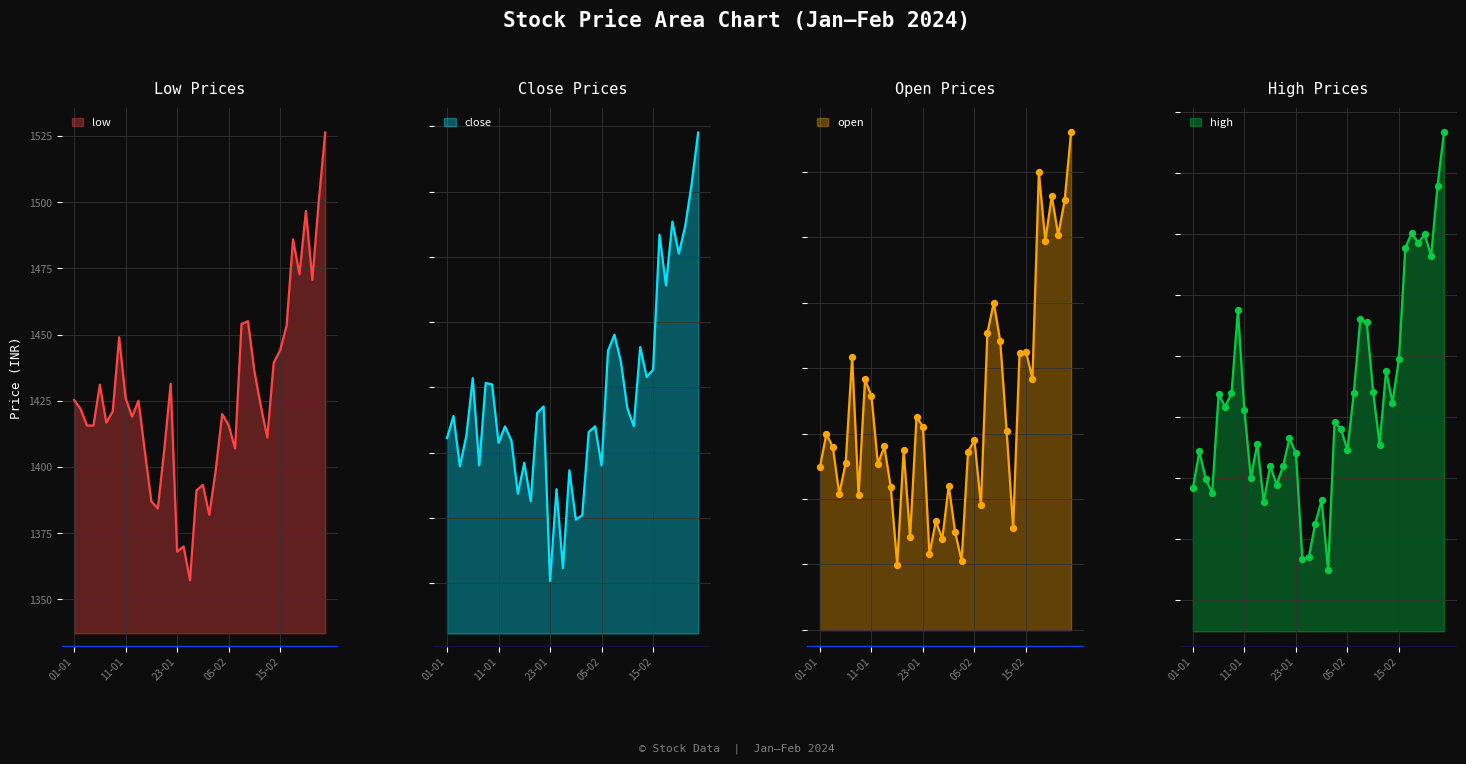

At which category is the sum across all series the highest?

26-02